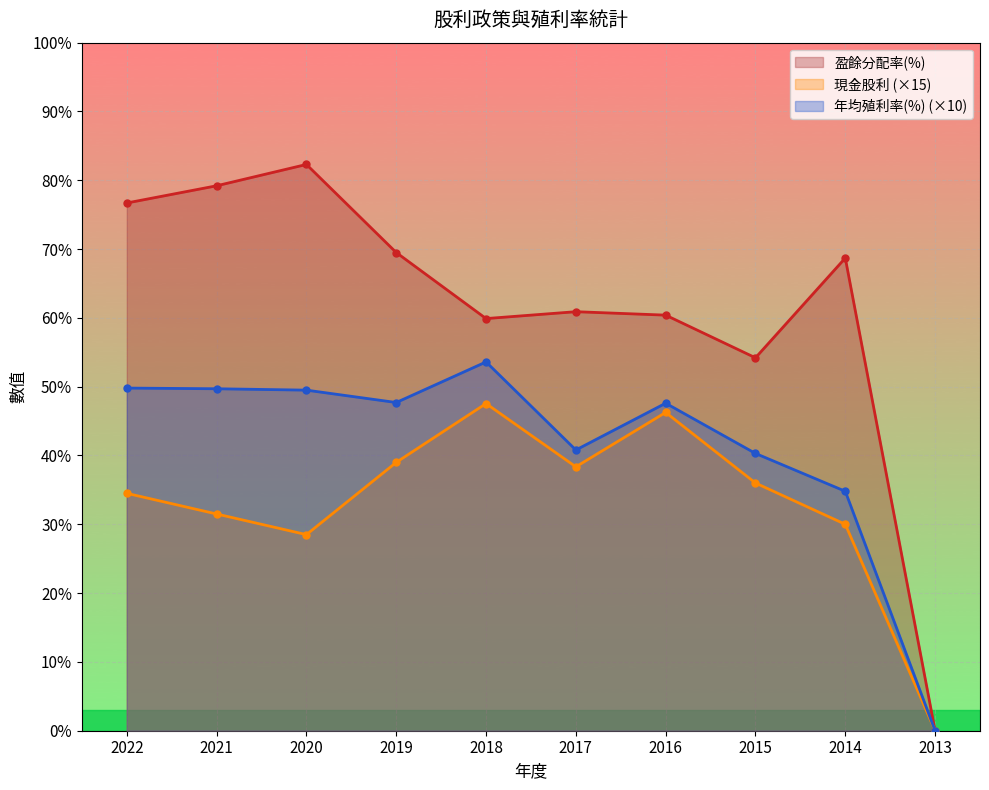

What is the greatest value displayed?

82.3